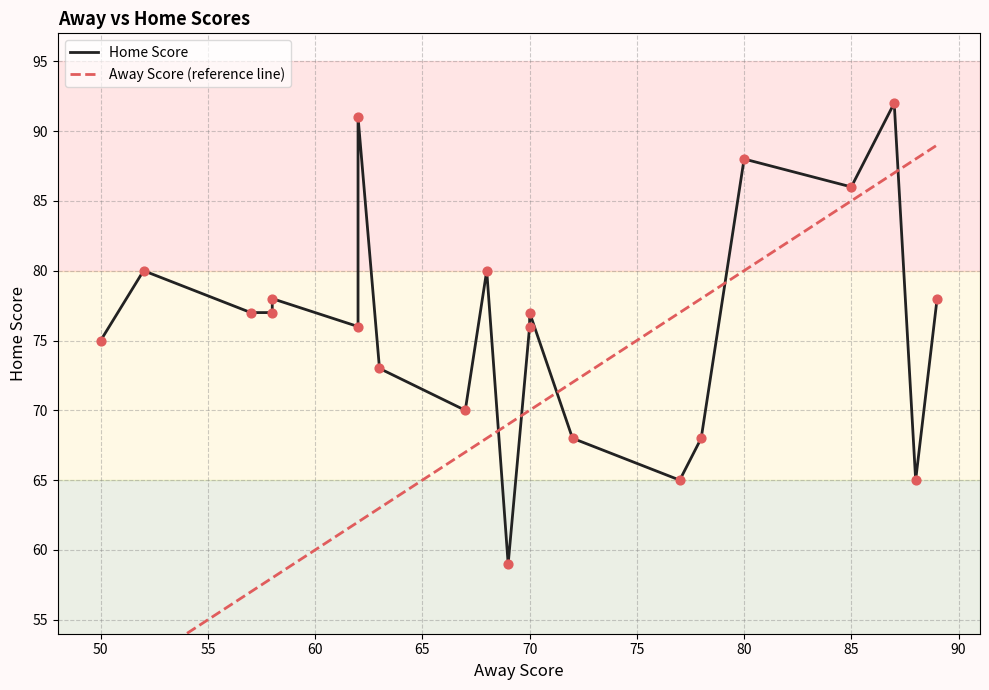

What are all the series names shown in the legend?

Home Score, Away Score (reference line)